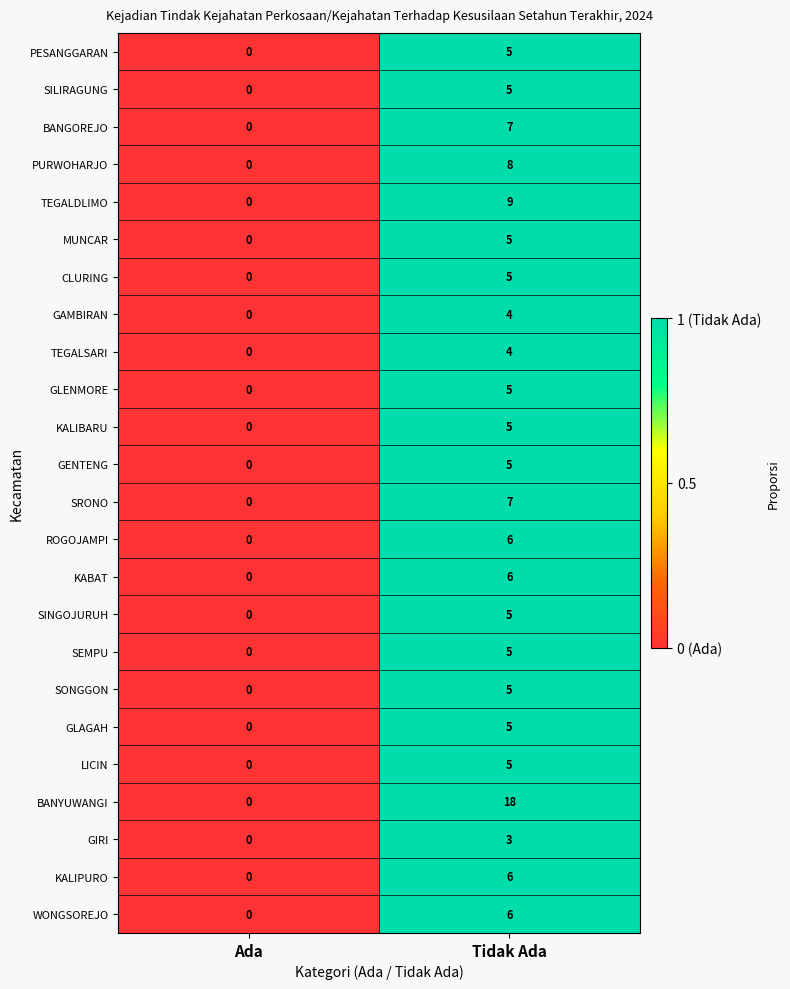

Rank the categories by ROGOJAMPI value from lowest to highest.

Ada, Tidak Ada